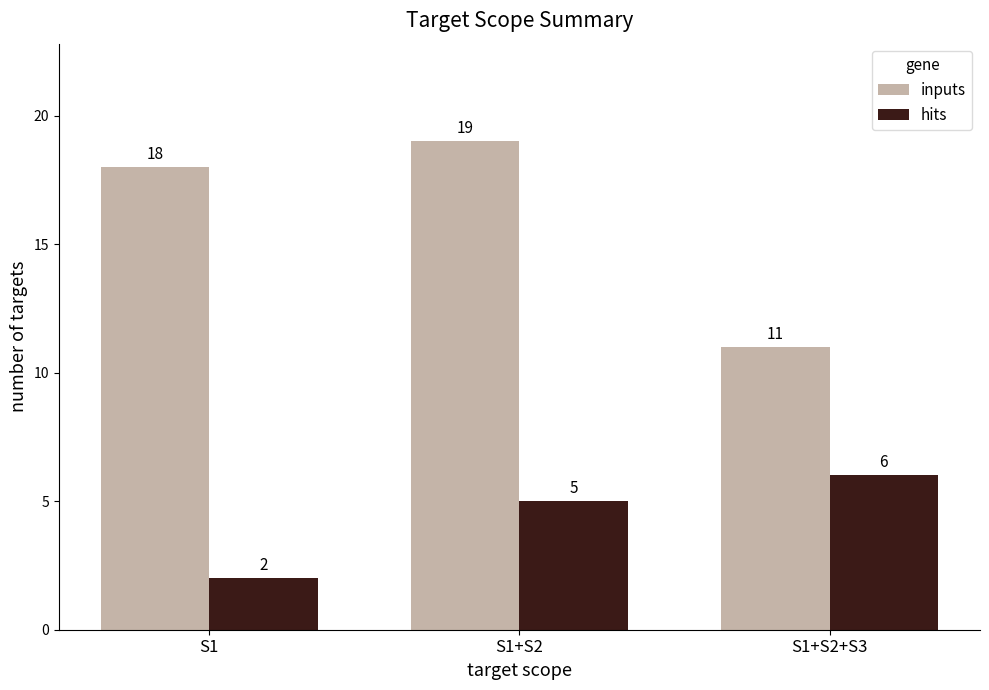

What is the difference between the maximum and minimum values in the hits series?

4